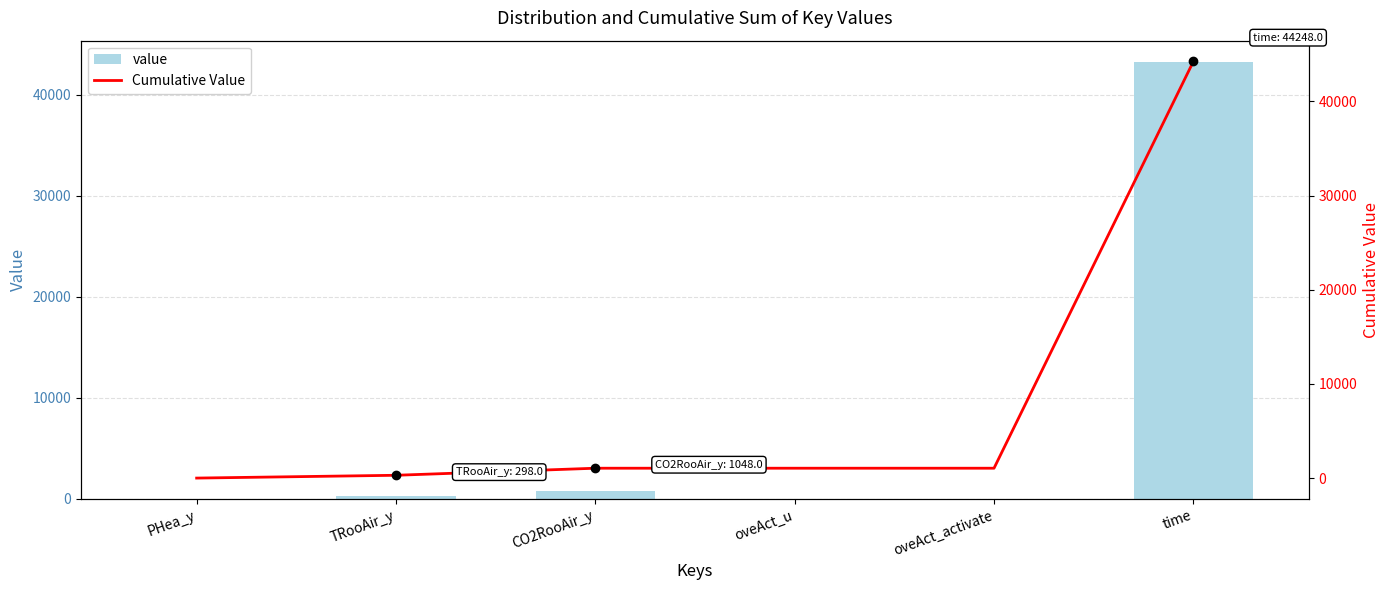

Which label corresponds to the largest value in the chart?

time